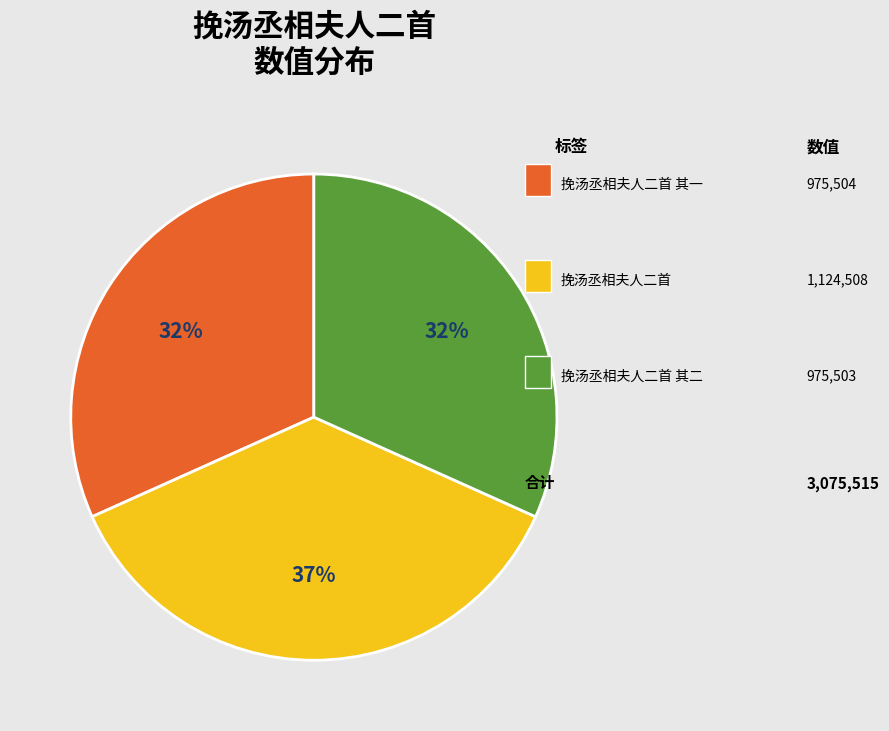

Does any single category account for the majority?

No